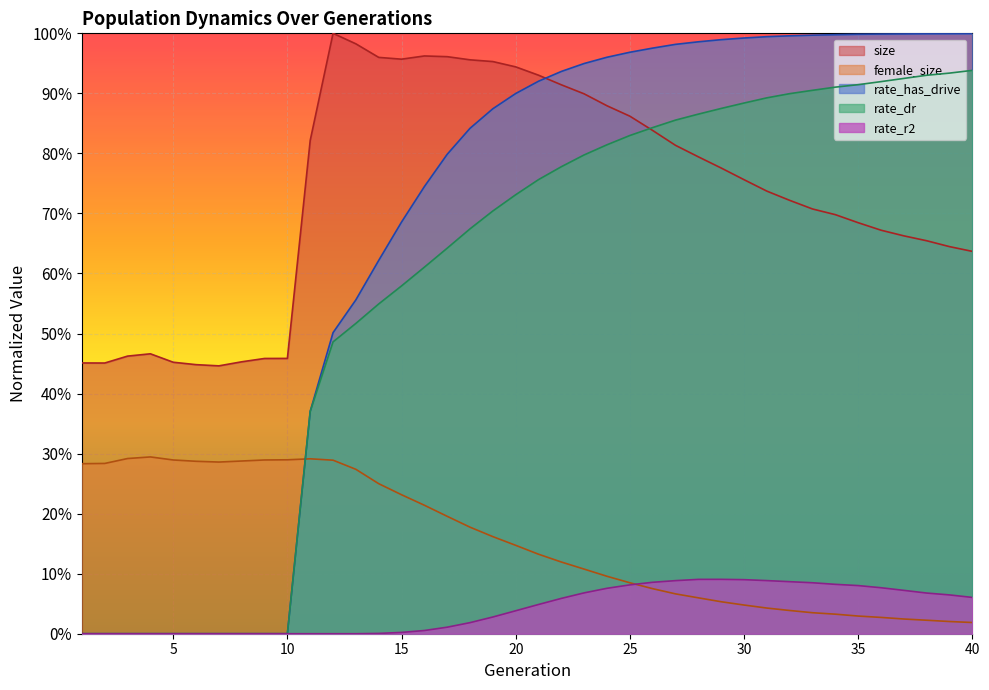

At how many categories does at least one series exceed 0?

40